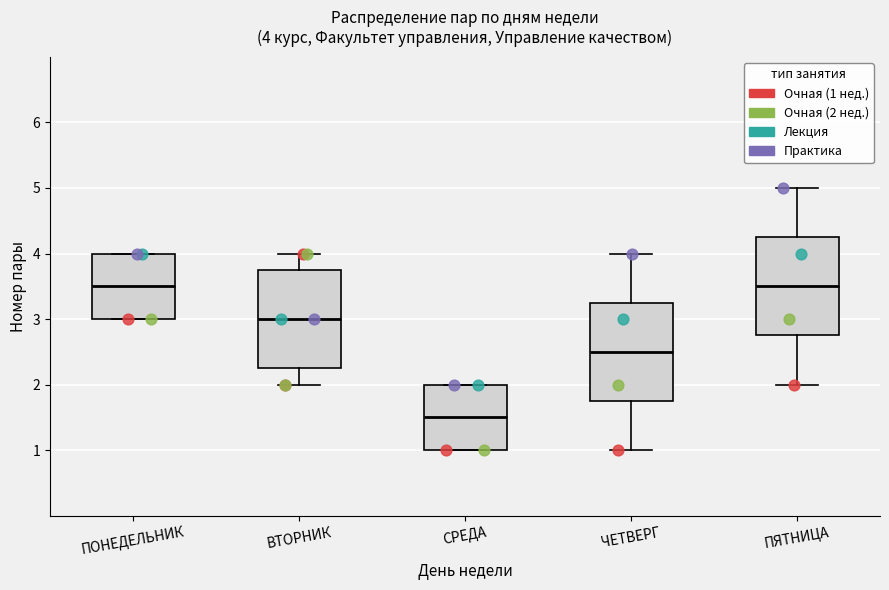

Which box has the lowest median line?

СРЕДА